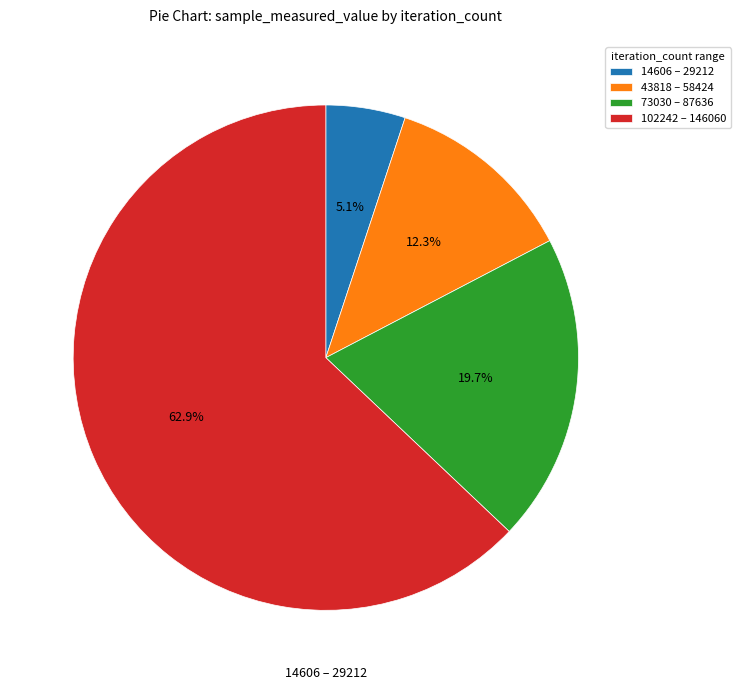

Which category has the biggest portion of the pie?

102242 – 146060